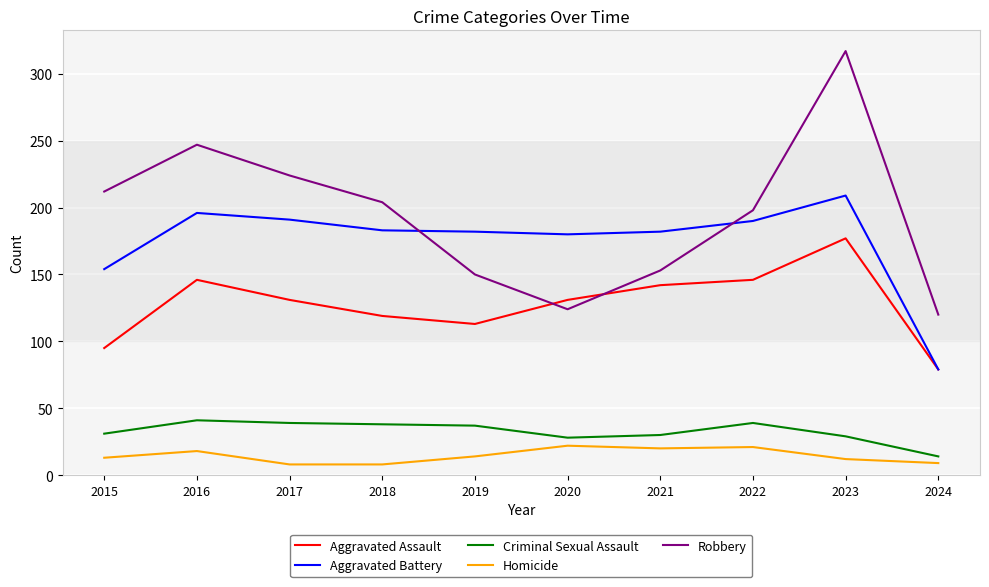

Which series has the widest spread of values?

Robbery